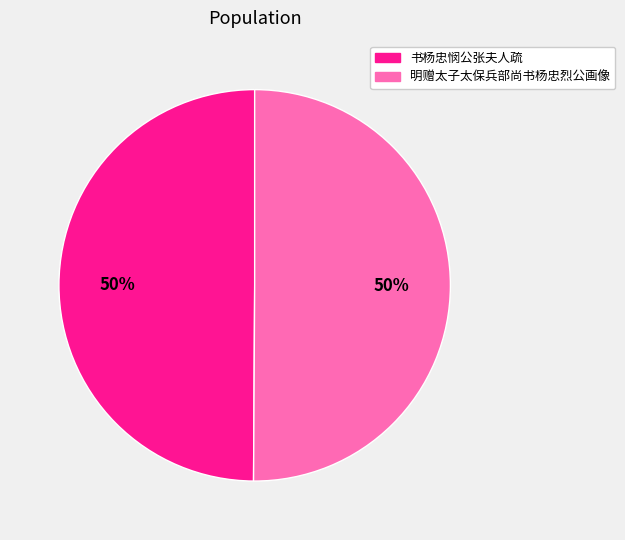

Do 明赠太子太保兵部尚书杨忠烈公画像 and 书杨忠悯公张夫人疏 together represent more than half of the pie?

Yes